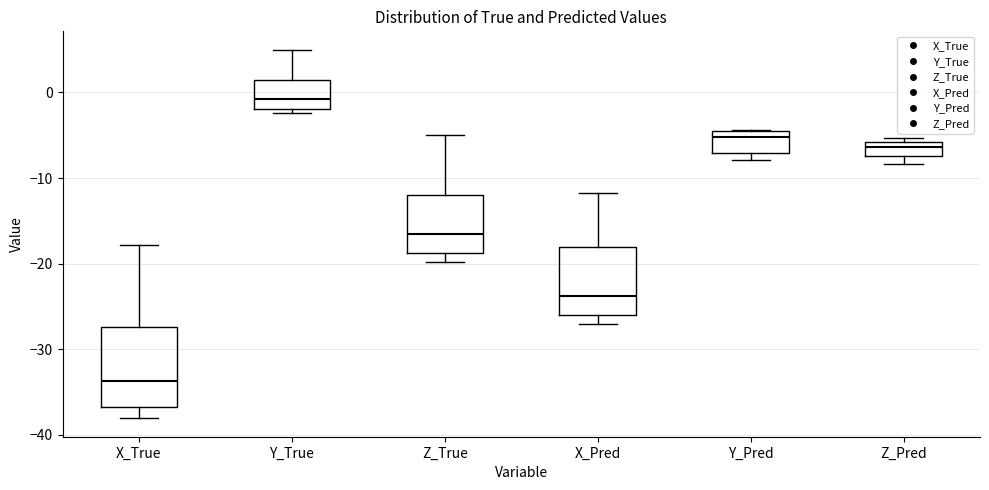

Which box is the tallest, from its lower edge to its upper edge?

X_True